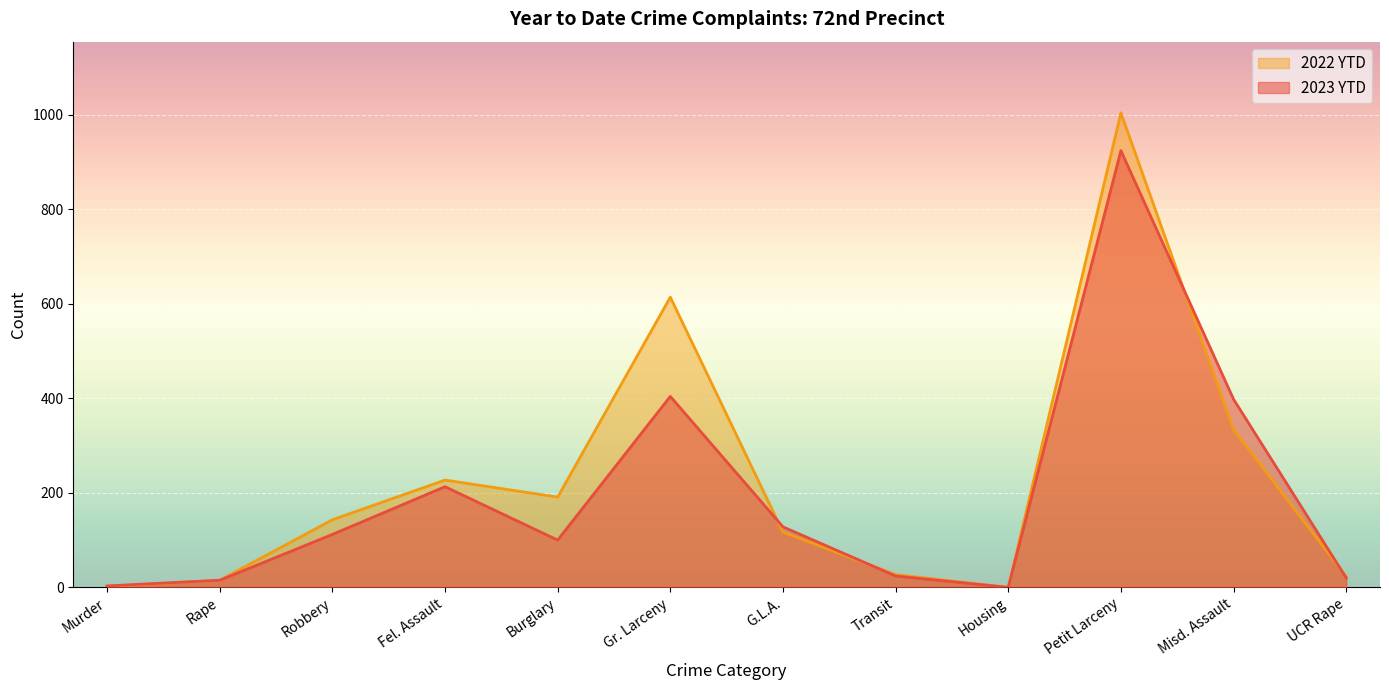

At which category is the sum across all series the highest?

Petit Larceny